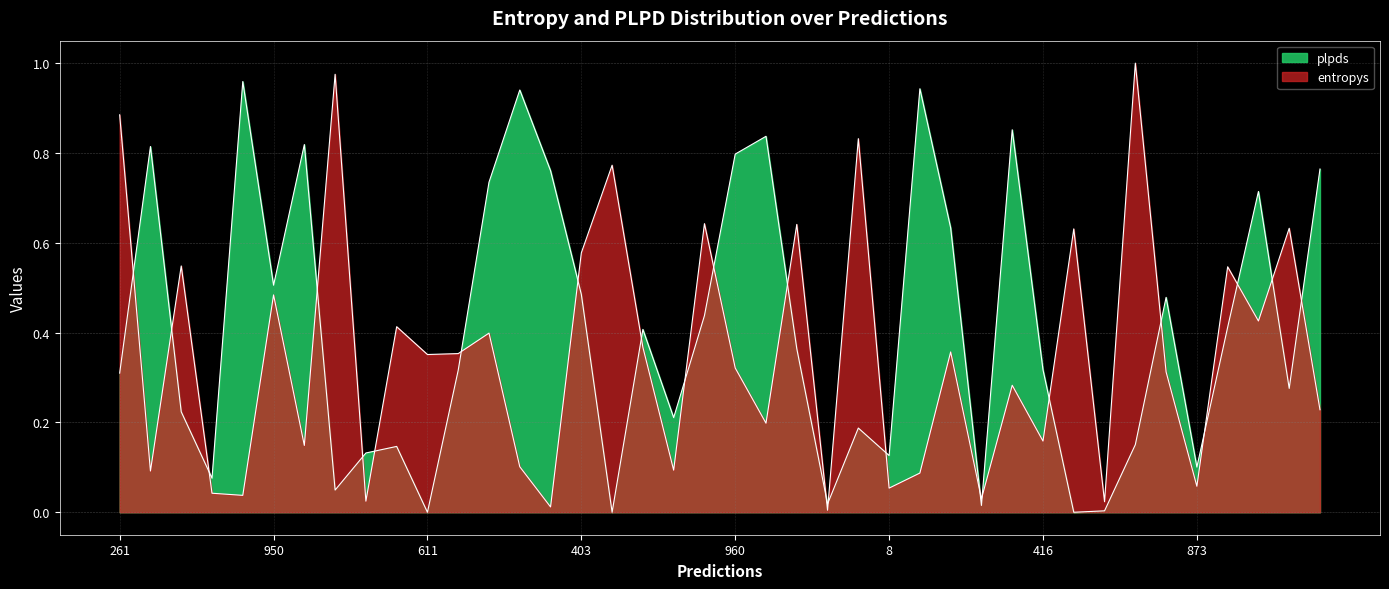

Rank the categories by value from highest to lowest.

361, 831, 261, 526, 296, 177, 168, 895, 288, 403, 436, 851, 950, 850, 232, 332, 692, 331, 976, 611, 960, 896, 402, 620, 912, 416, 219, 264, 525, 763, 329, 873, 8, 608, 614, 290, 580, 688, 880, 367